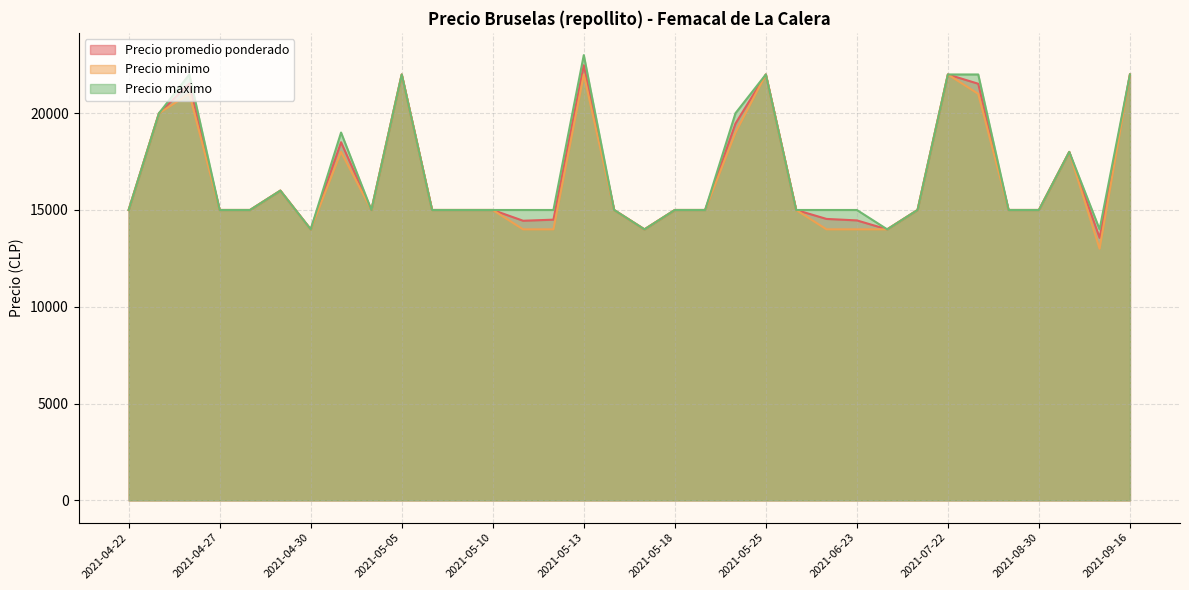

True or false: Precio maximo and Precio minimo intersect in this chart.

False